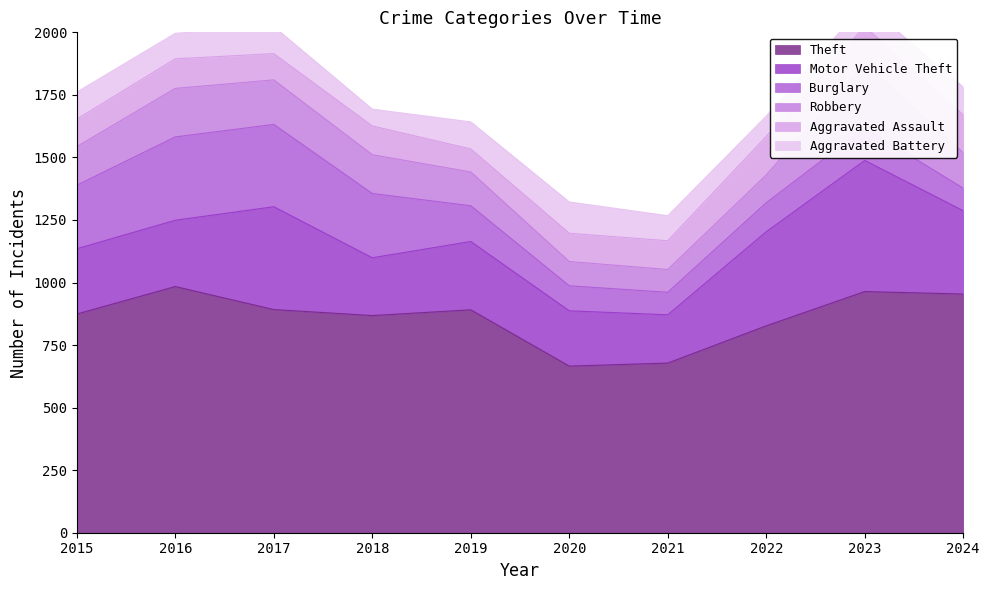

What is the difference between the maximum and minimum values in the Theft series?

318